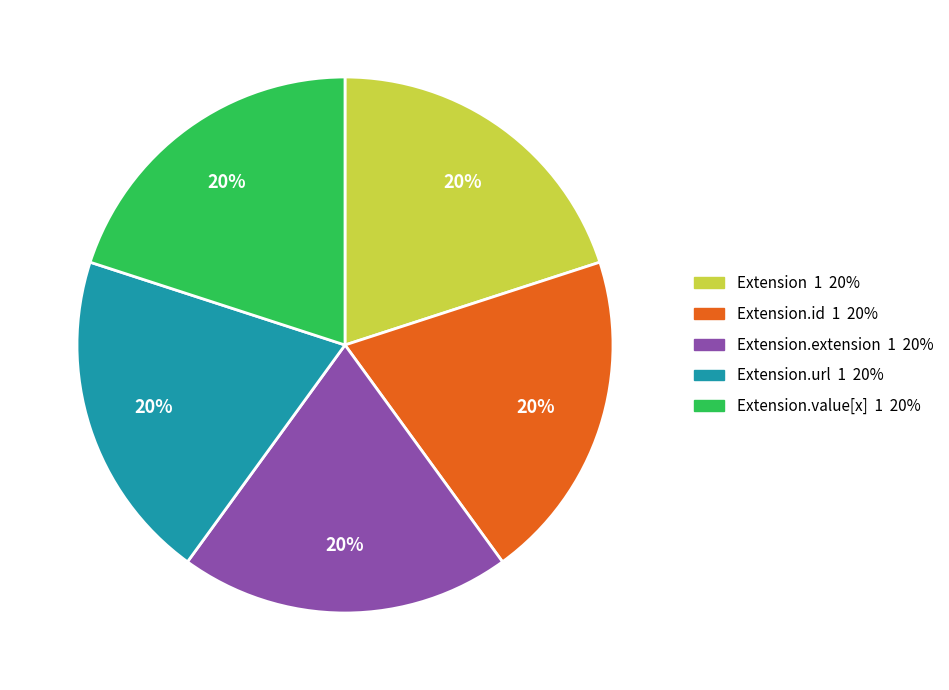

Is there any slice that represents more than half of the pie?

No